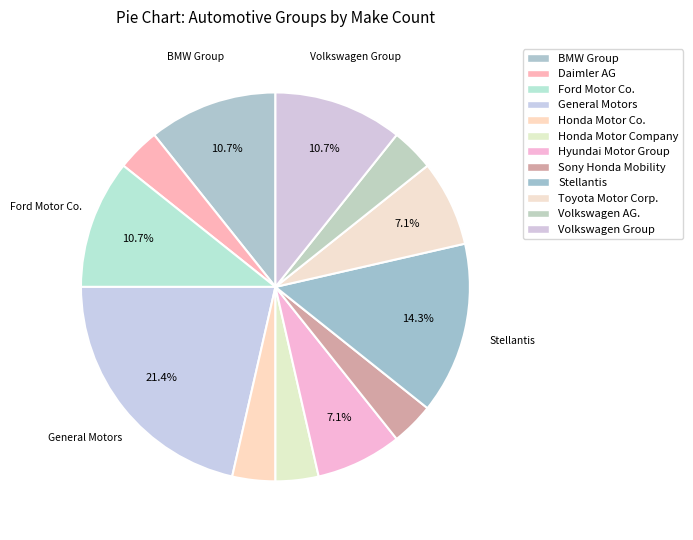

What percentage is the General Motors slice, to the nearest percent?

21%